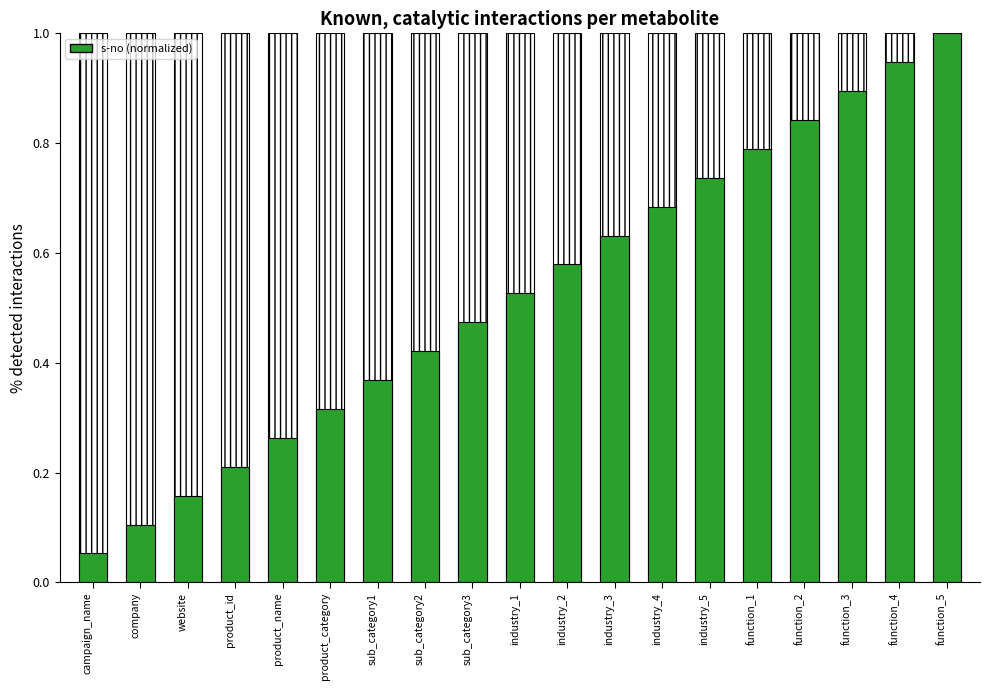

What is the average value?

0.5